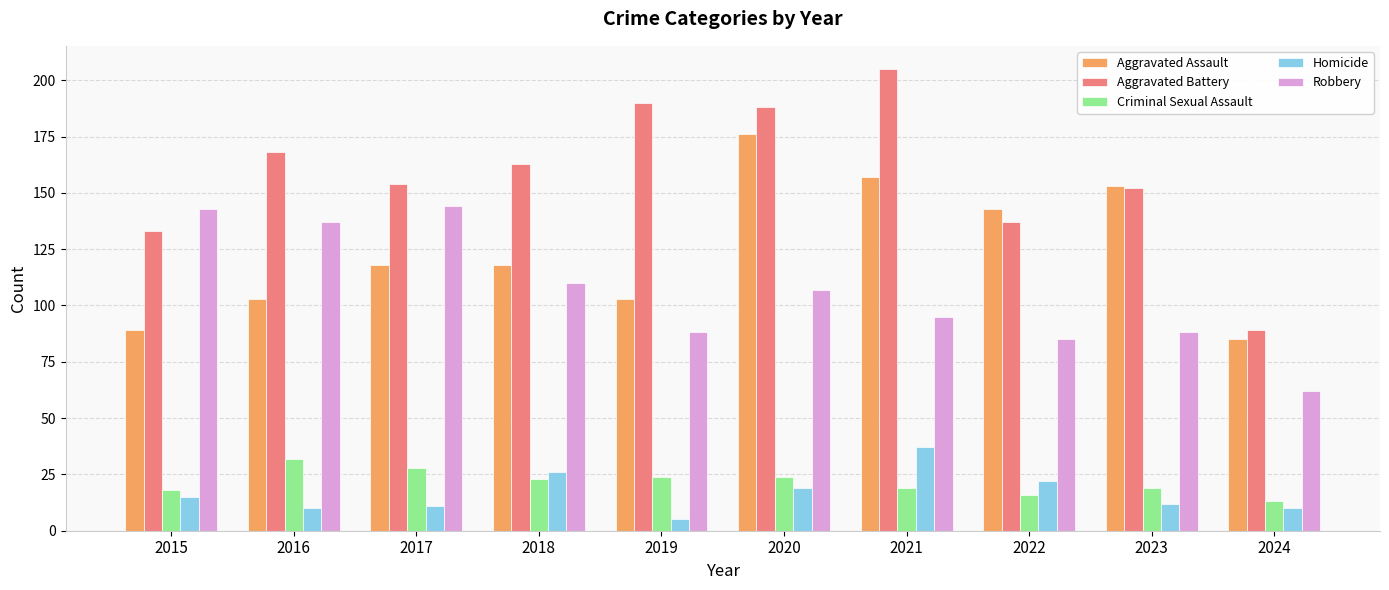

What is the total value across all series at 2024?

259